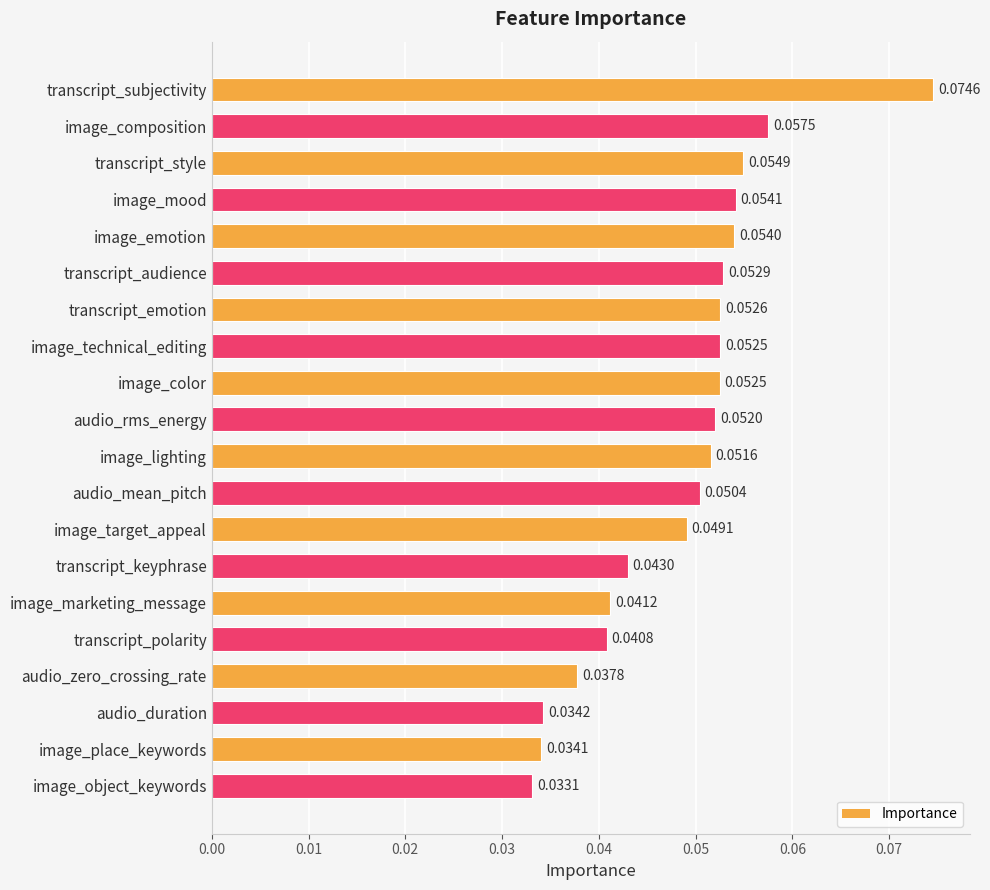

What is the sum of all values?

1.0